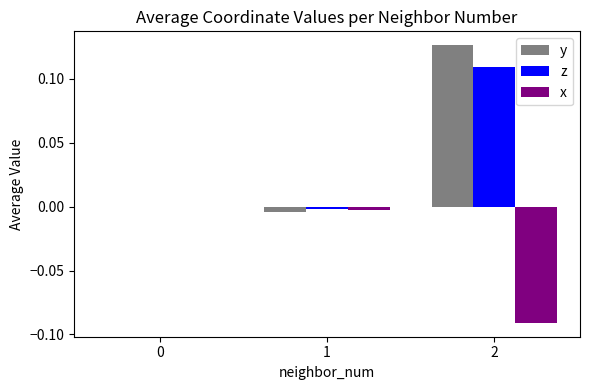

At which category does the chart reach its peak across all series?

2